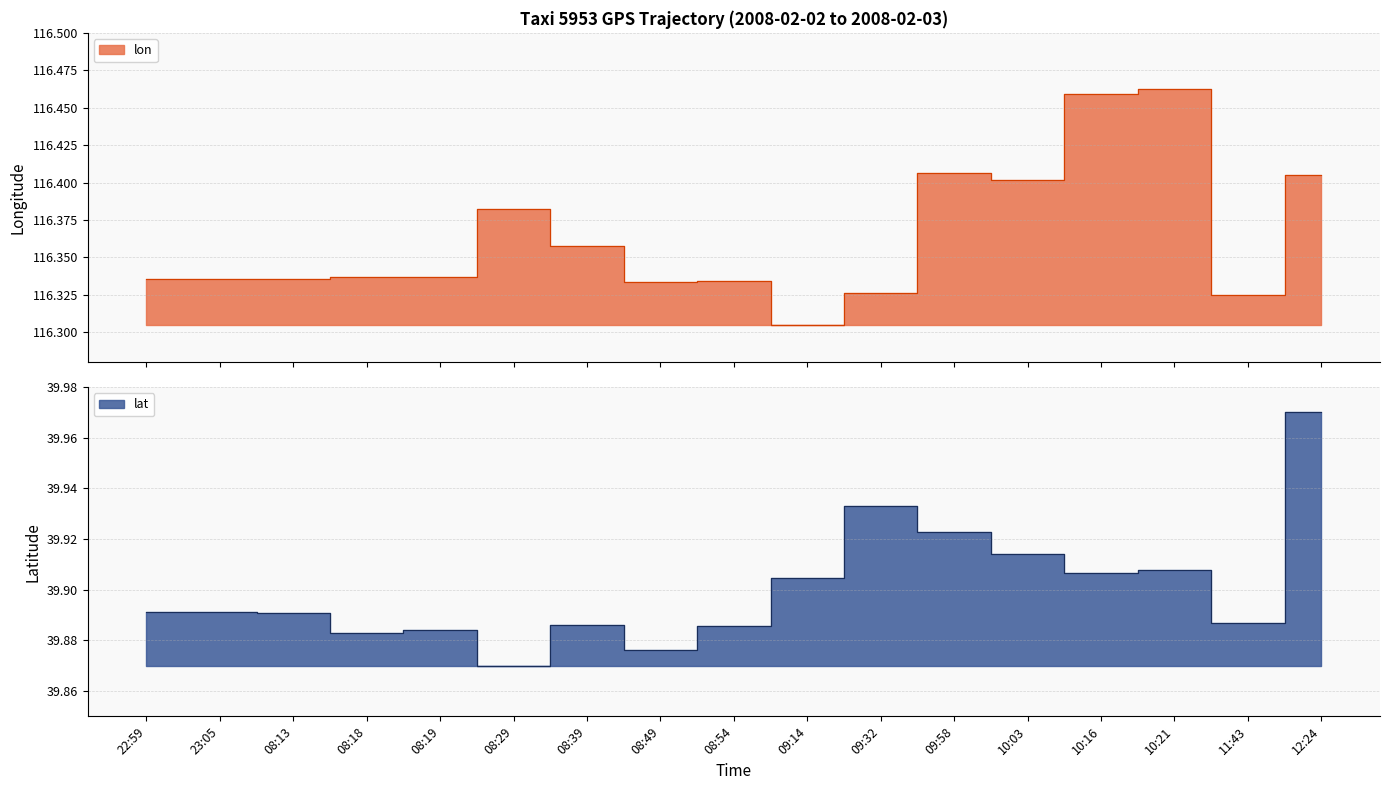

What is the highest value of the lat series?

40.0